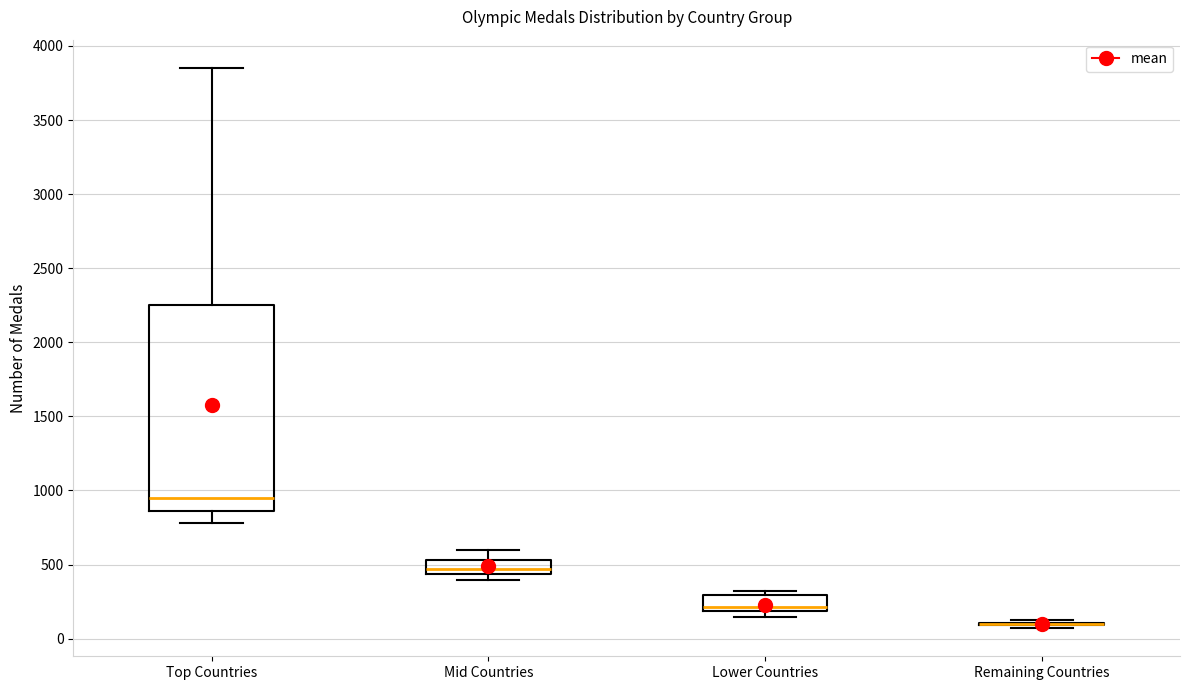

Comparing the boxes themselves (not the whiskers), which one is the tallest?

Top Countries